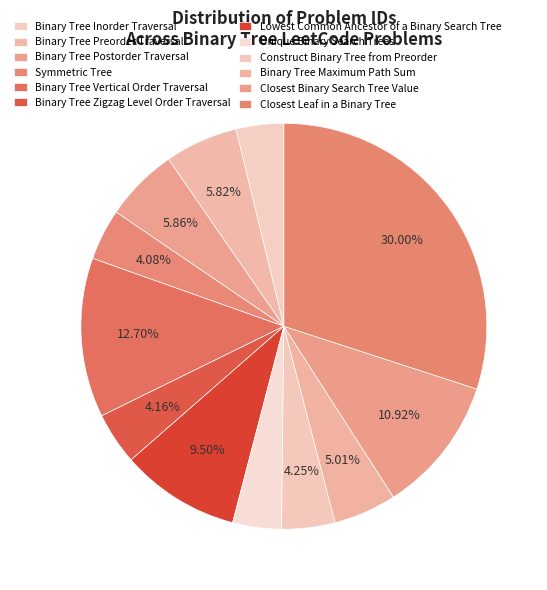

Does any single category account for the majority?

No